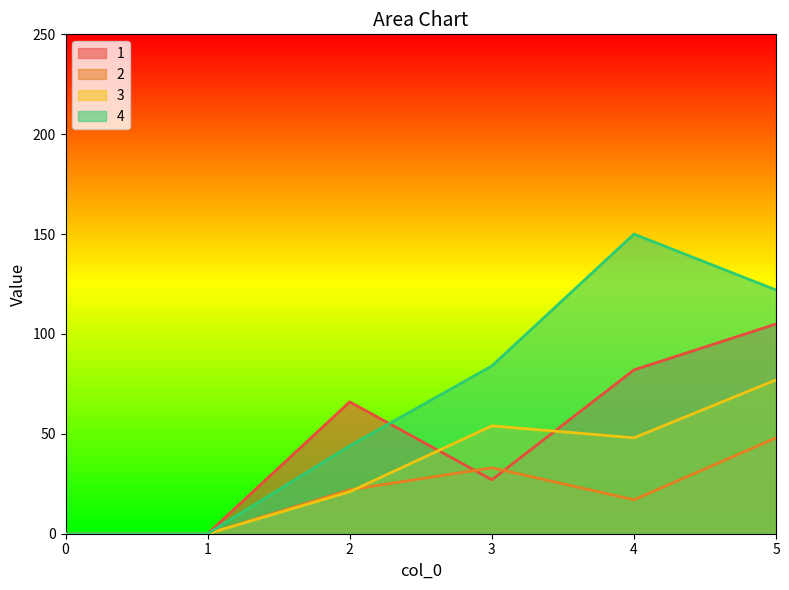

Where is the first local maximum for 2?

3